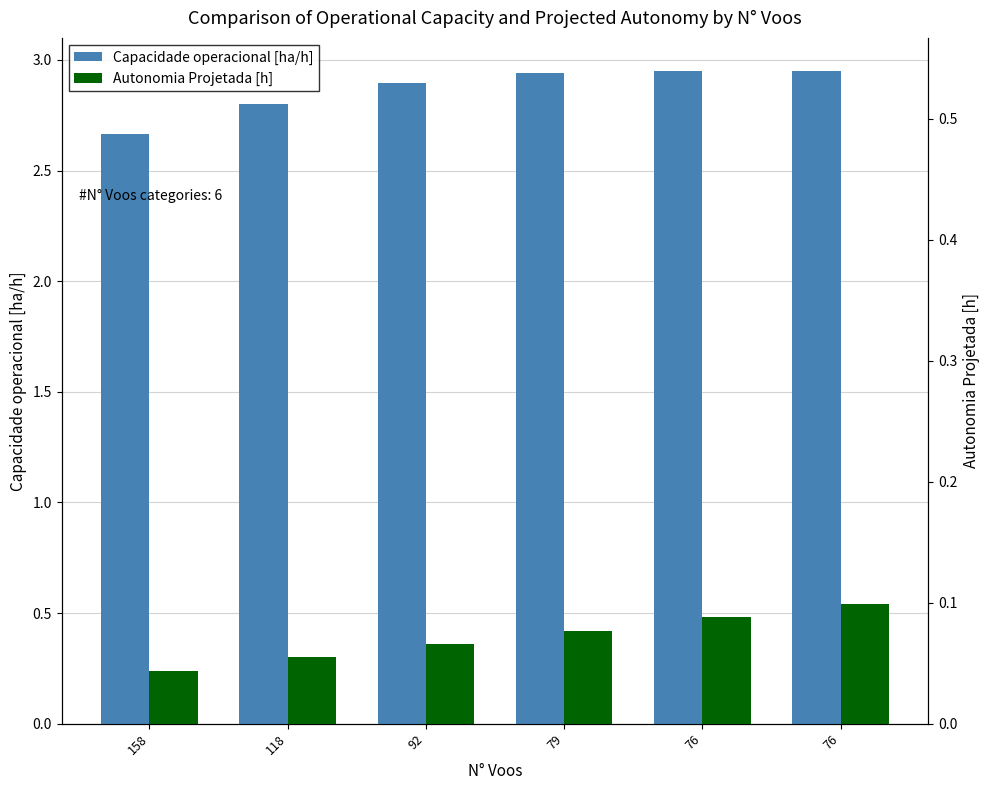

The value of Capacidade operacional [ha/h] at 118 is 1.8. True or false?

False